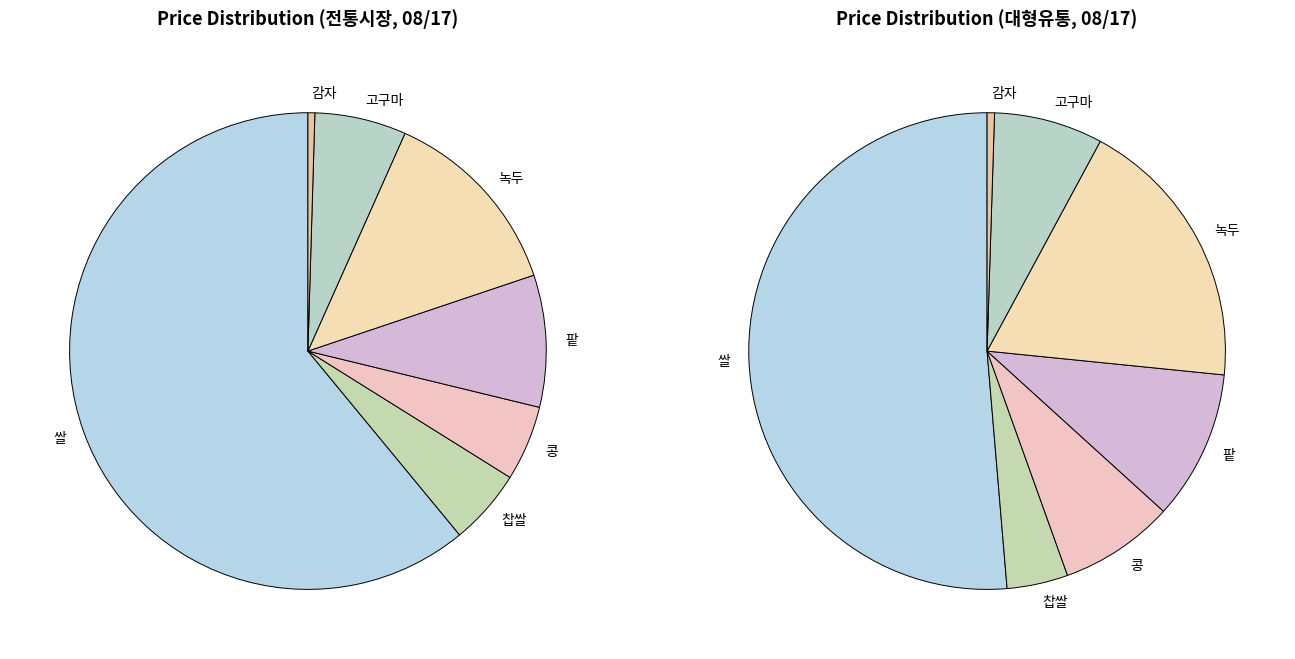

How many slices are in this pie chart?

7